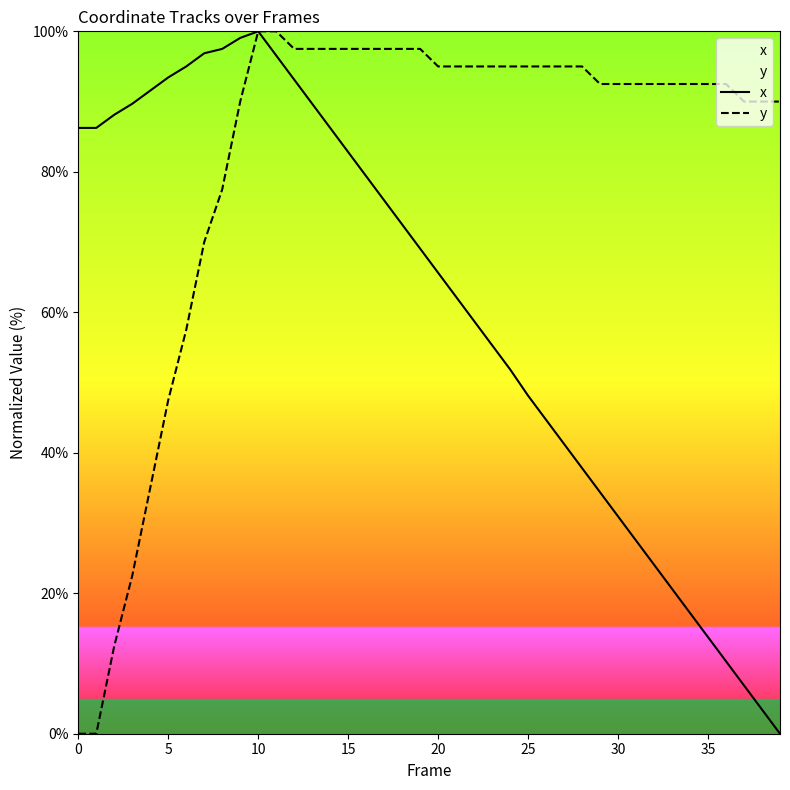

Which series has the largest total across all categories?

y